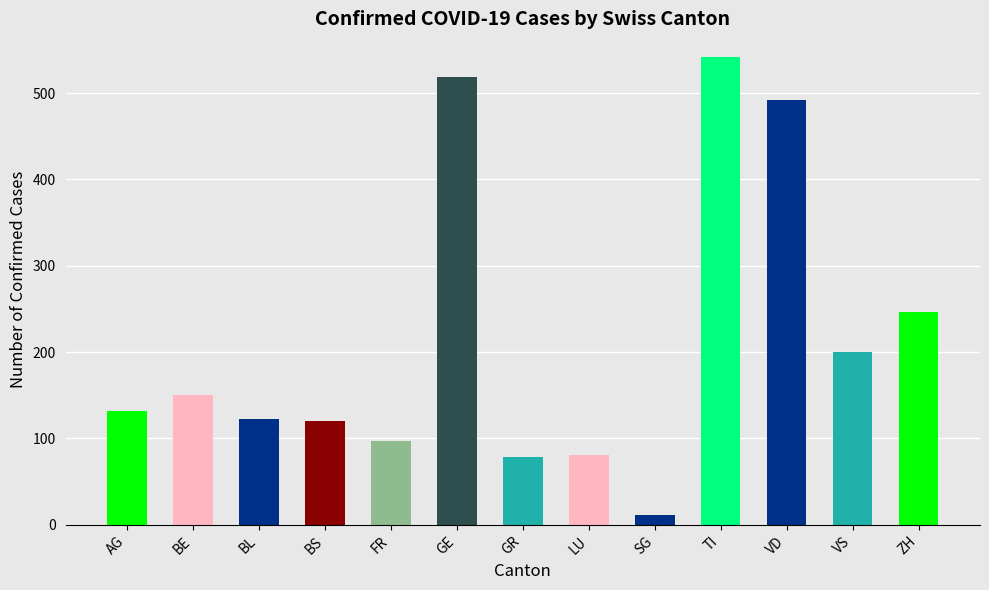

What is the greatest value displayed?

542